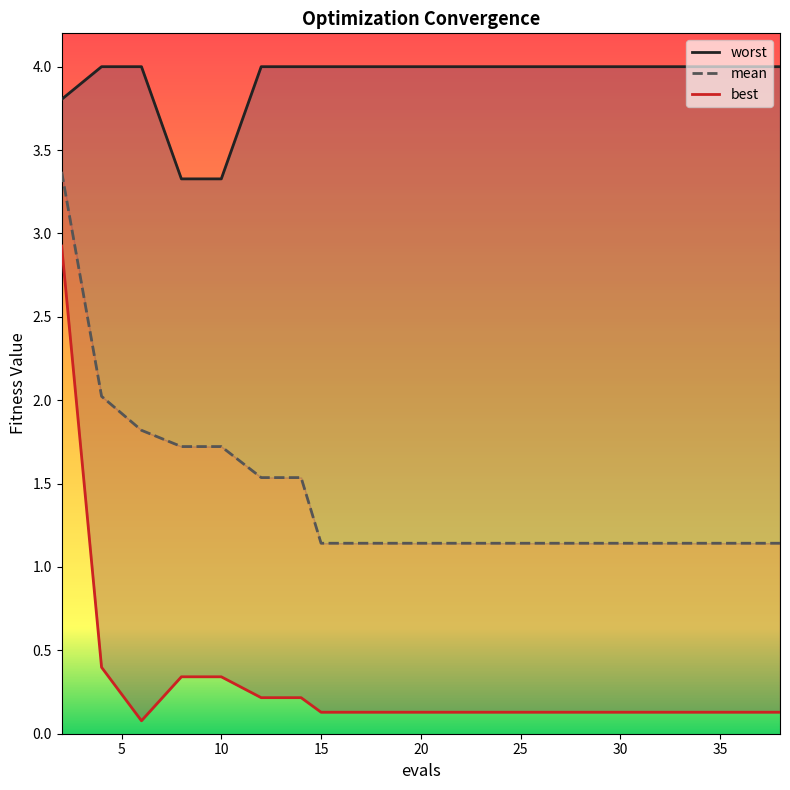

True or false: worst has more than 1 interior local peaks.

False